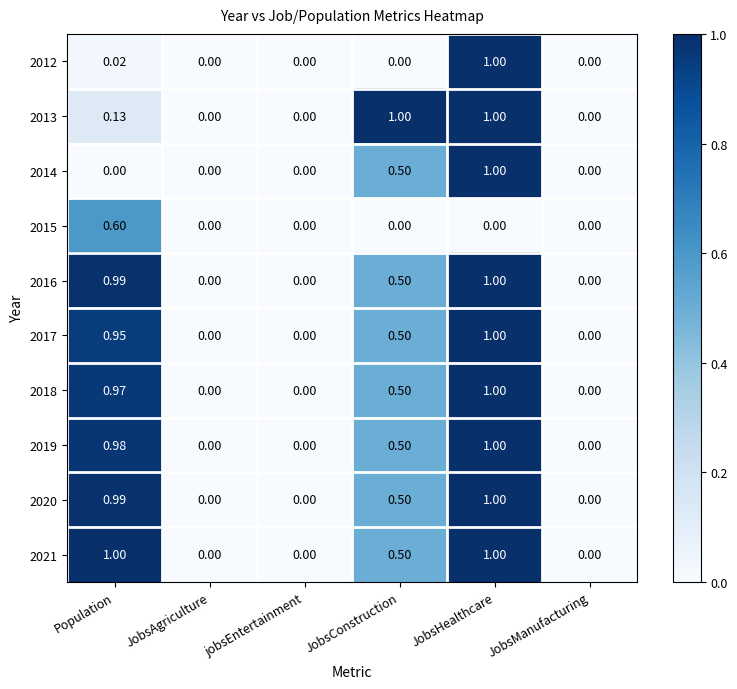

At which label does 2017 reach its peak?

JobsHealthcare